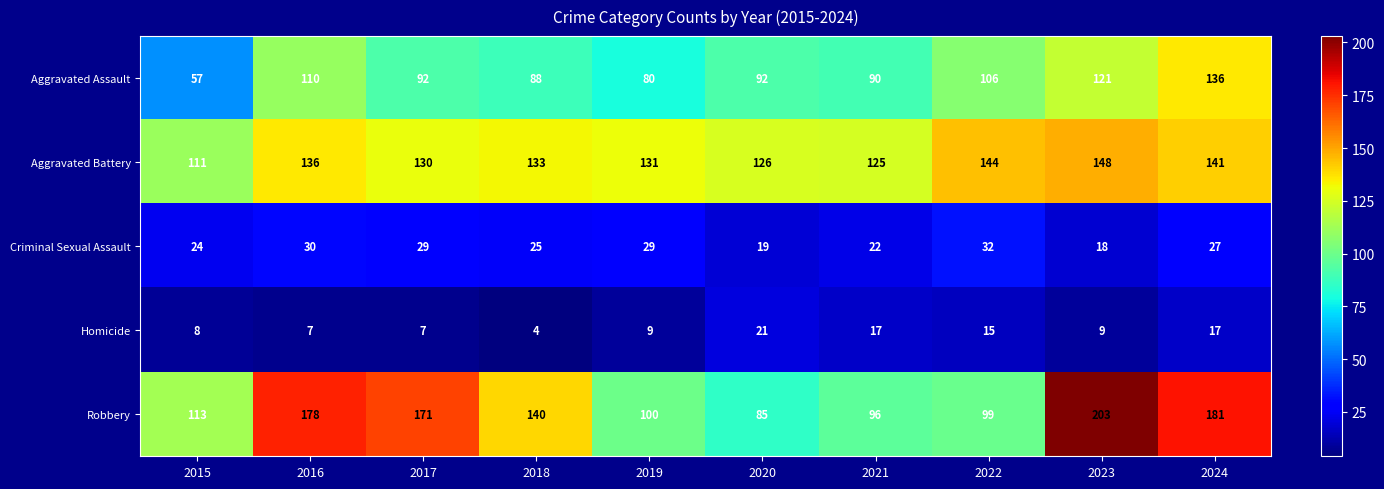

Rank the series by their maximum value, from highest to lowest.

Robbery, Aggravated Battery, Aggravated Assault, Criminal Sexual Assault, Homicide